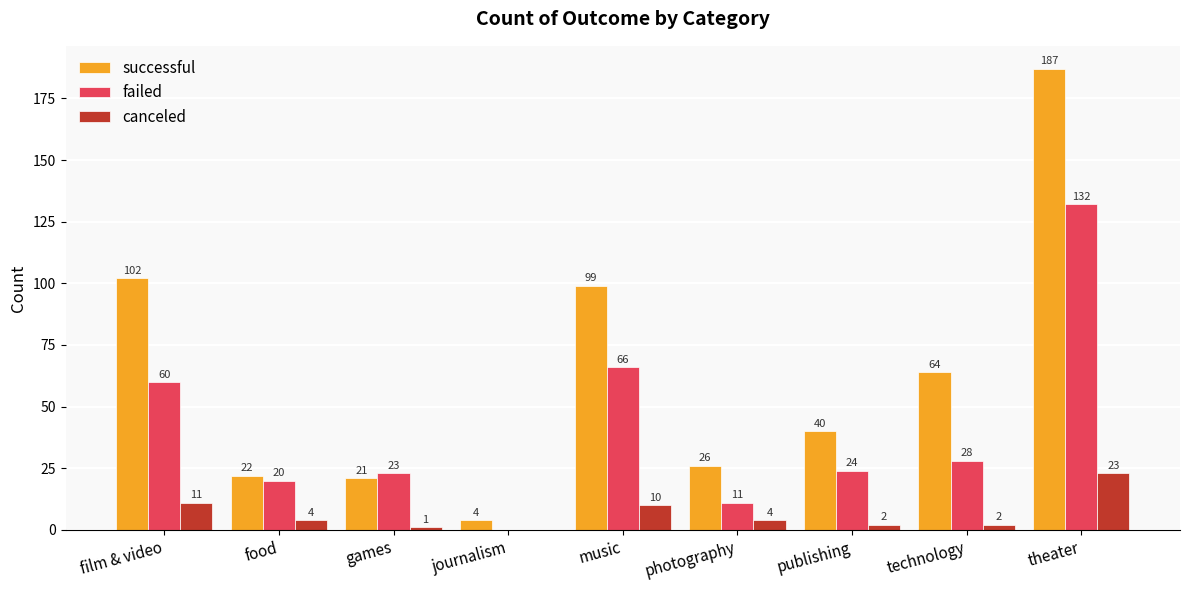

What is the total value across all series at technology?

94